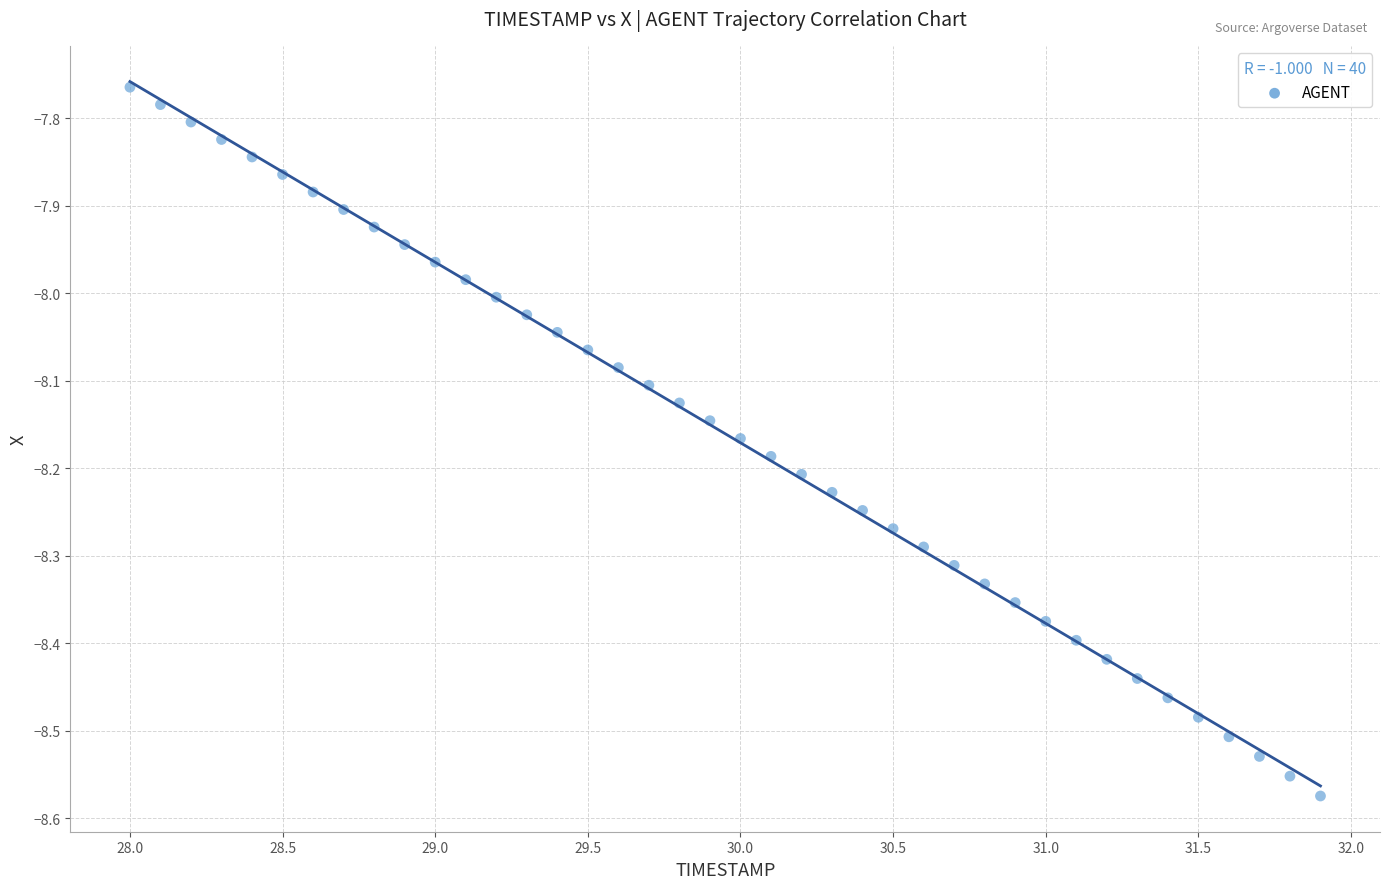

What is the range of Y values (max minus min)?

0.8